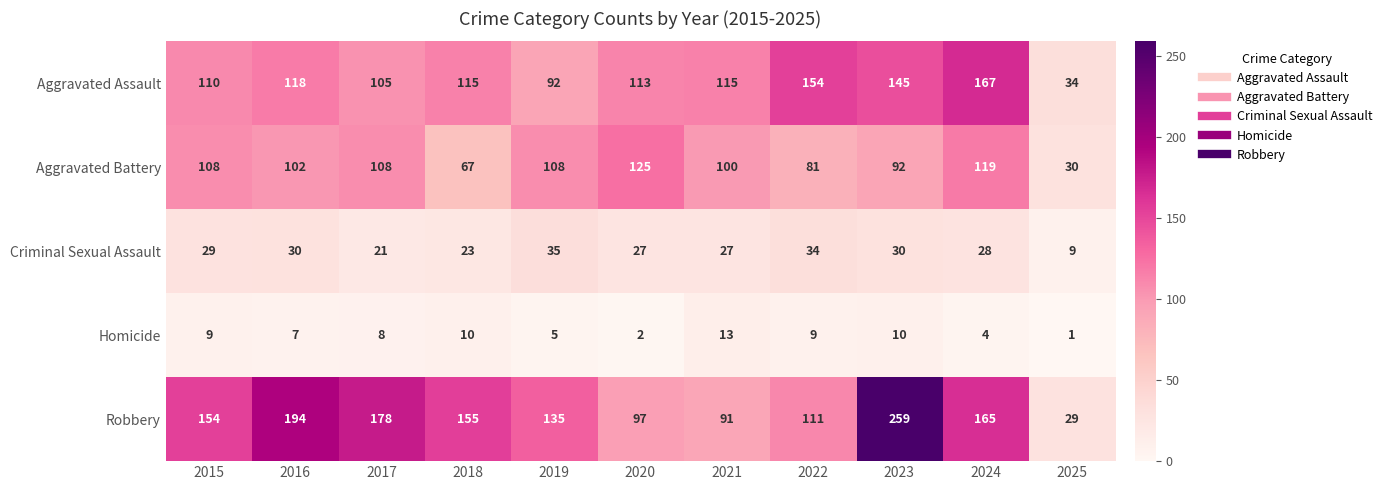

What is the difference between the Aggravated Battery values at 2015 and 2022?

27